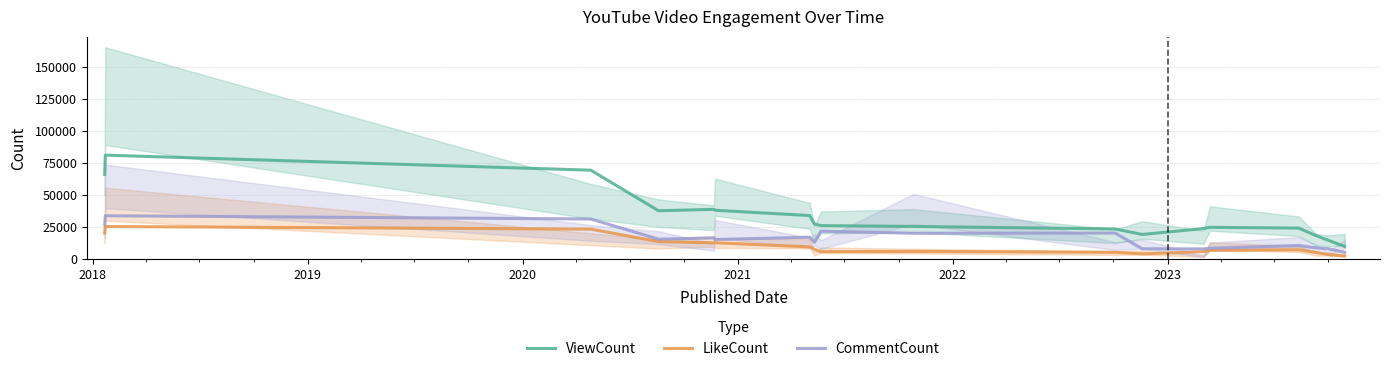

True or false: LikeCount and ViewCount cross at least once.

False